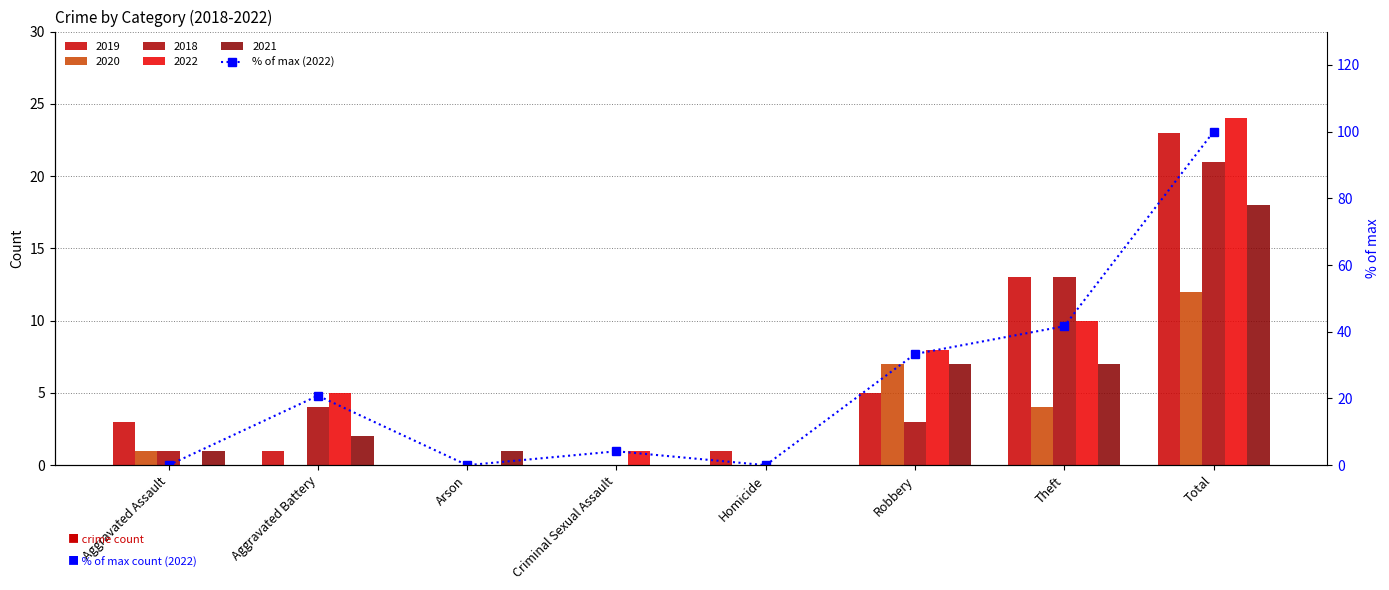

What is the label of the 6th bar from the right?

Arson